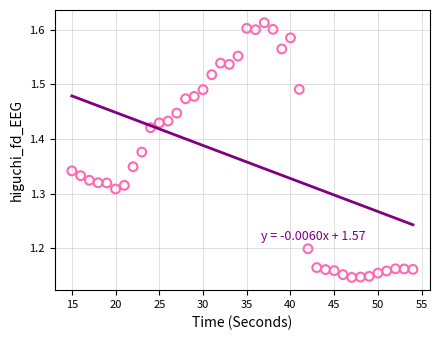

What is the range of X values (max minus min)?

39.0